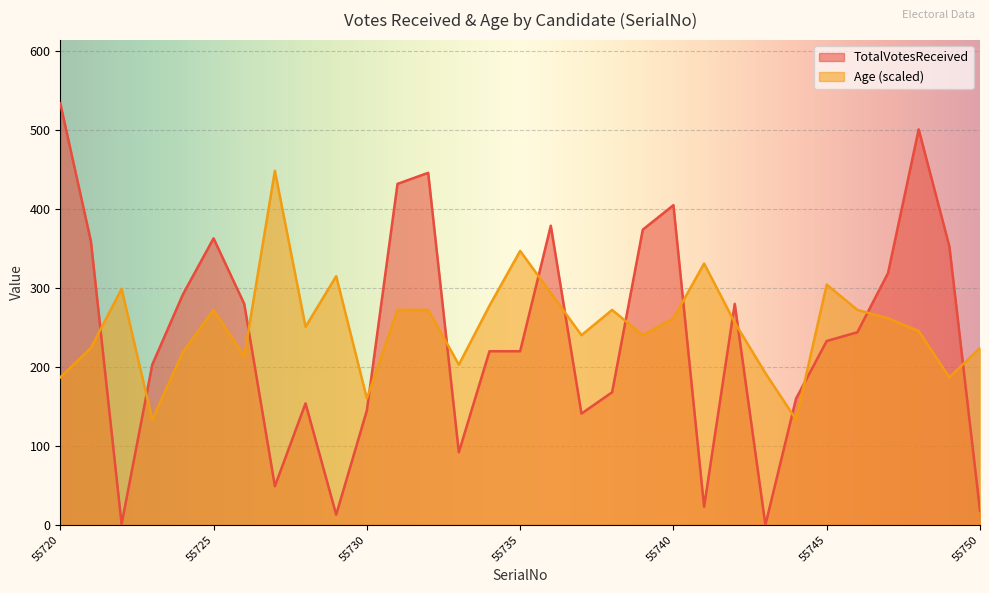

List the series in order of their overall mean, lowest first.

TotalVotesReceived, Age (scaled)